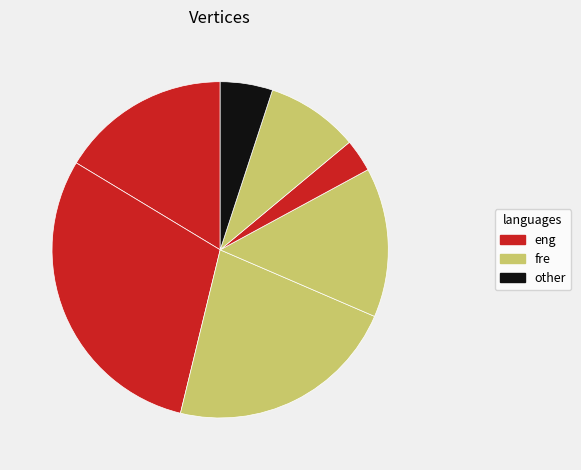

How many segments does this pie chart have?

7